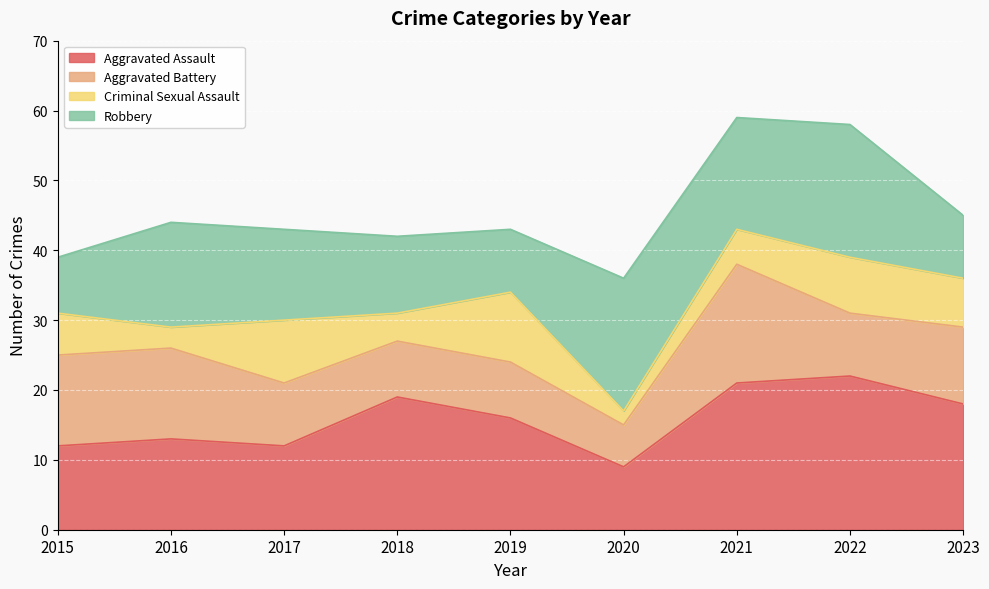

What is the total value across all series at 2018?

42